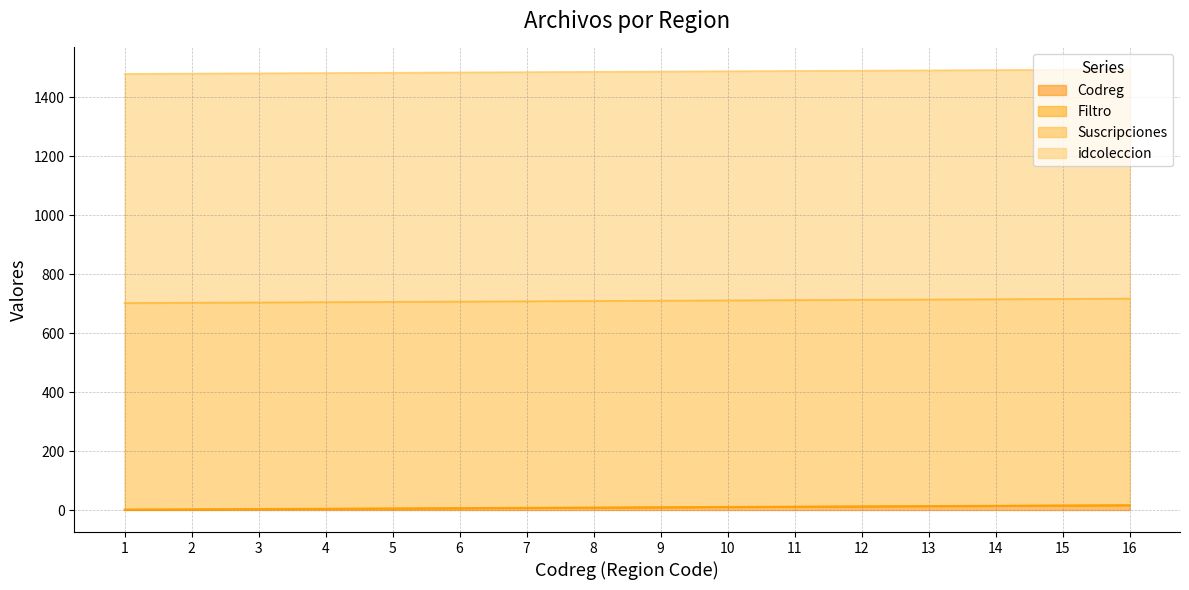

What is the value of the Filtro point at the 13th from the left?

1